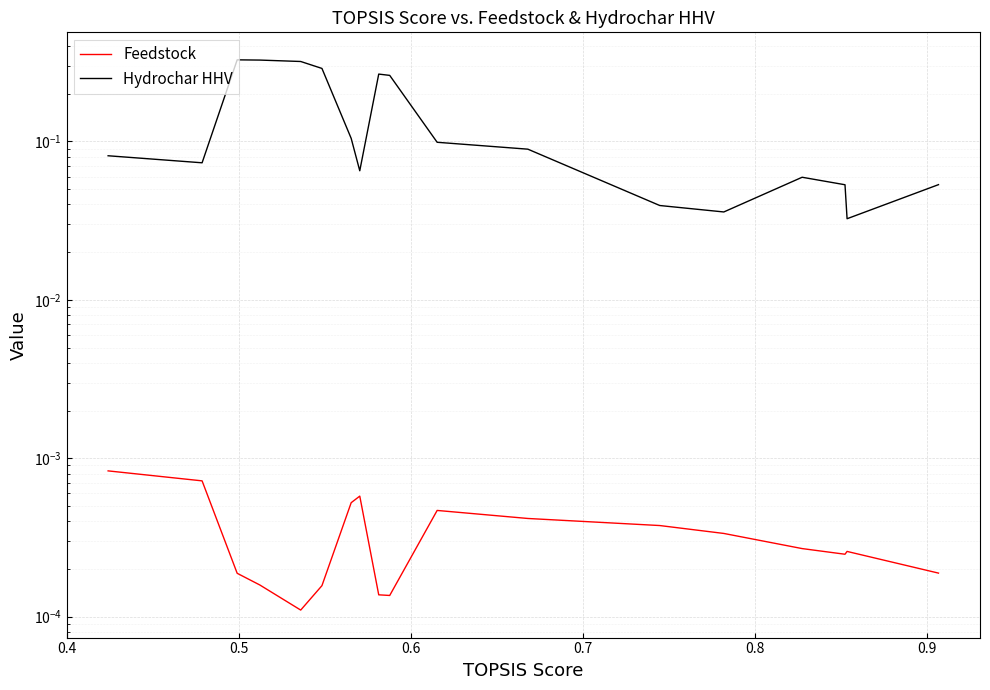

What is the label of the 3rd point from the left?

0.5